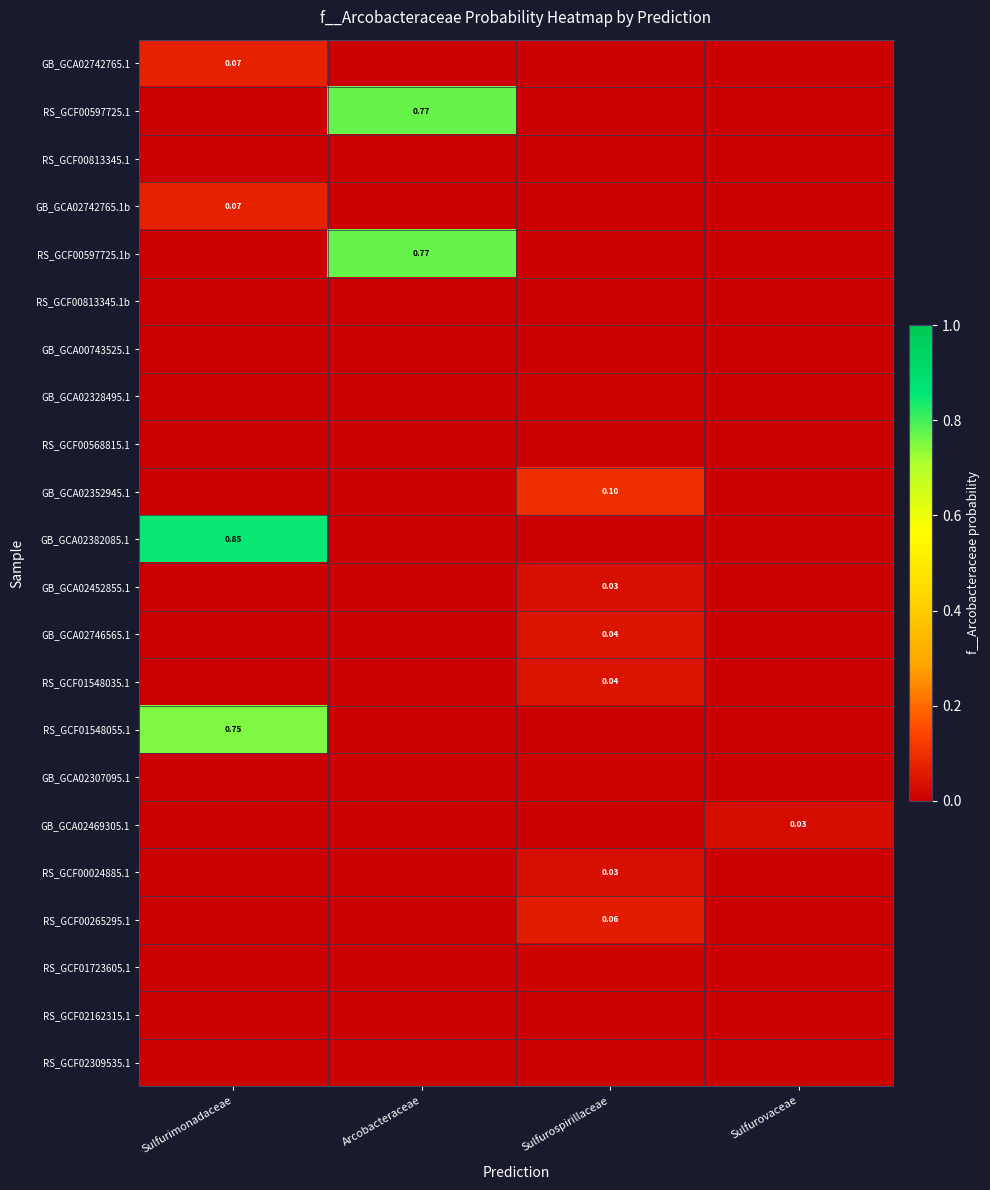

How many values in the GB_GCA02307095.1 series exceed 0?

1